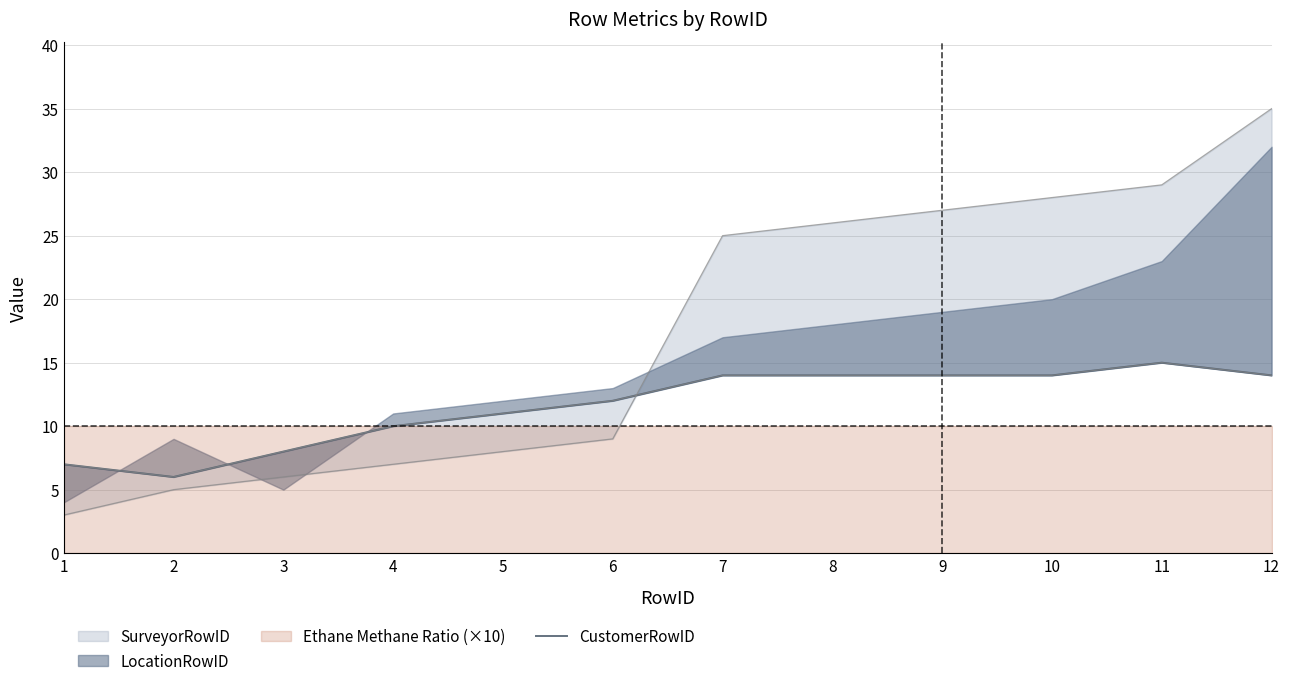

Reading right to left, list all the values displayed in this chart.

14	15	14	14	14	14	12	11	10	8	6	7